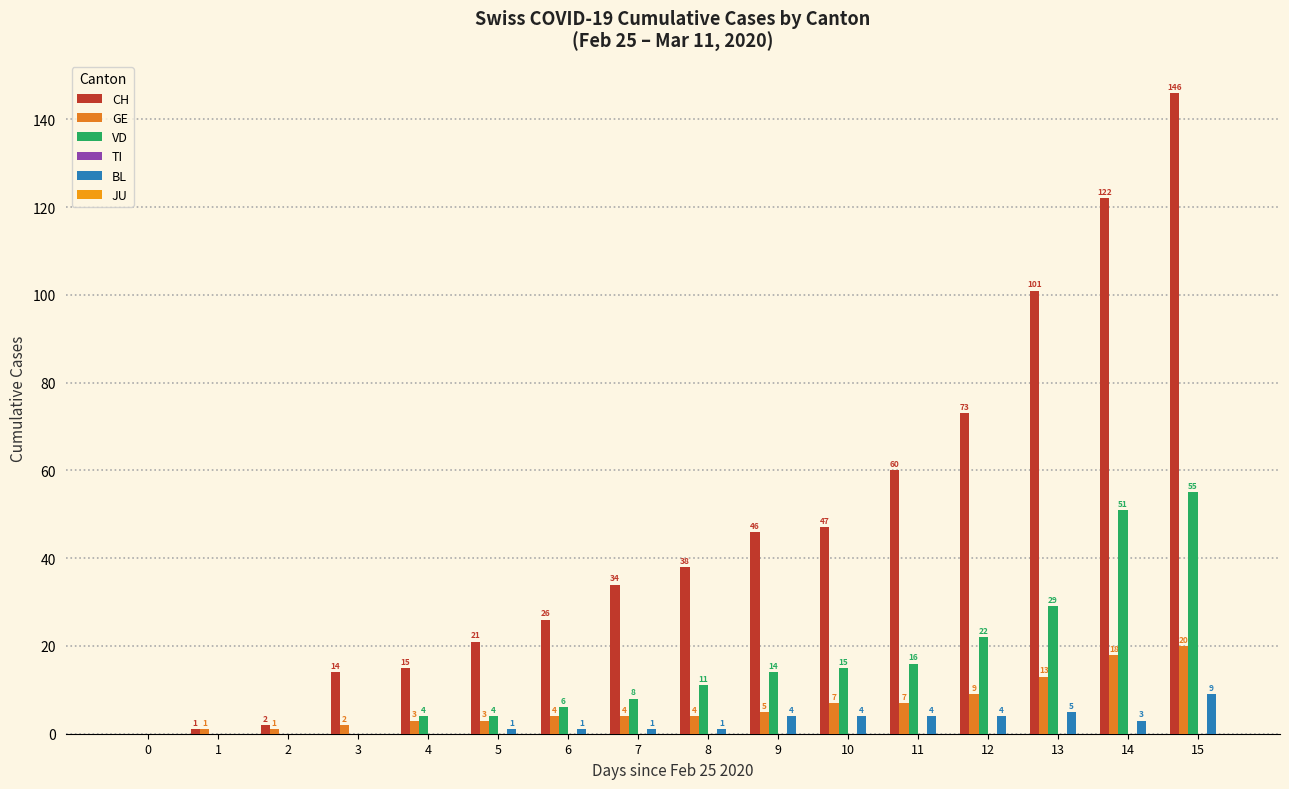

List the series in order of their peak value, highest first.

CH, VD, GE, BL, TI, JU